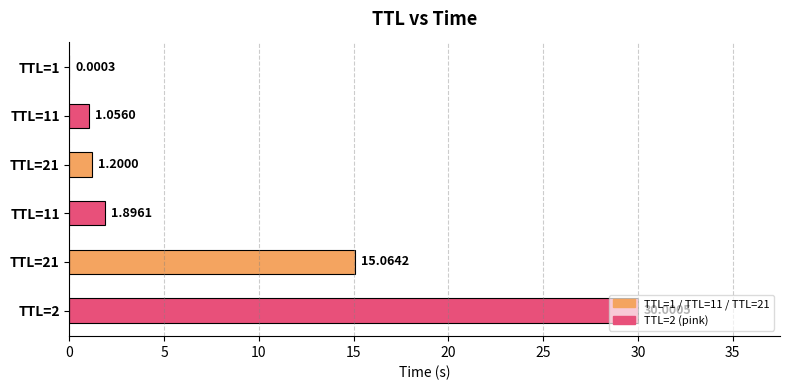

Where is the data nearest to the value 15?

21